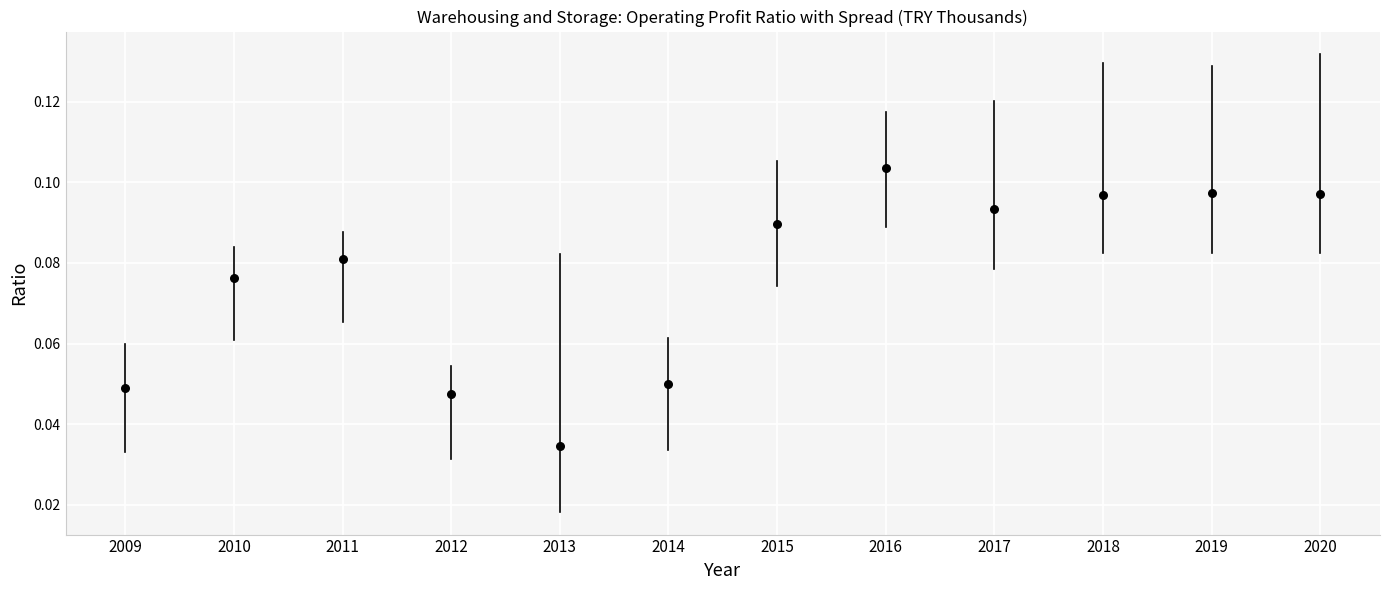

What is the average X value?

2014.5